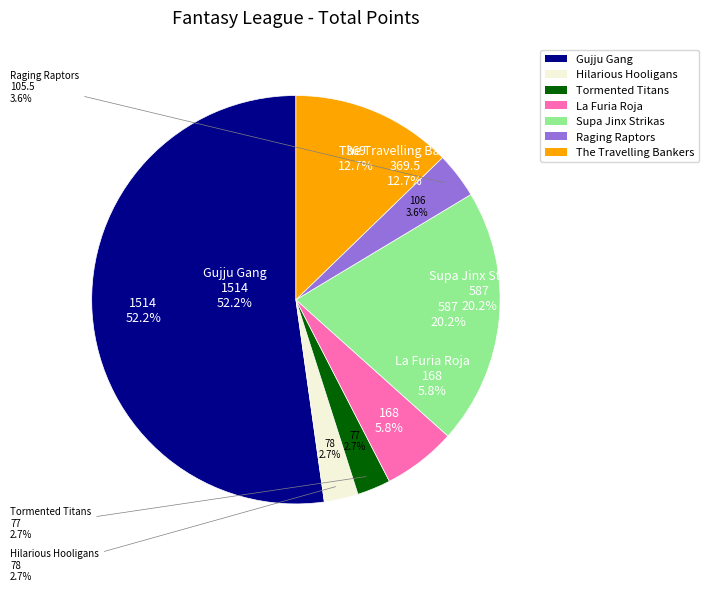

To the nearest percent, what is the combined percentage of Supa Jinx Strikas and Raging Raptors?

24%